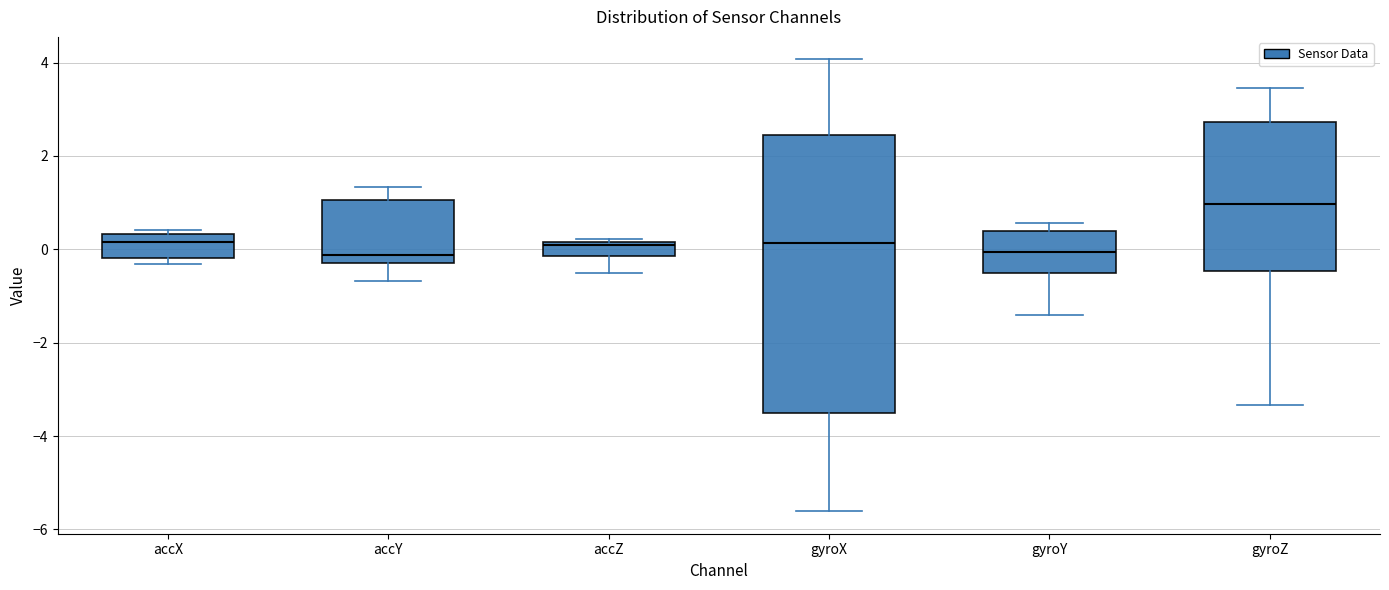

Comparing the boxes themselves (not the whiskers), which one is the tallest?

gyroX